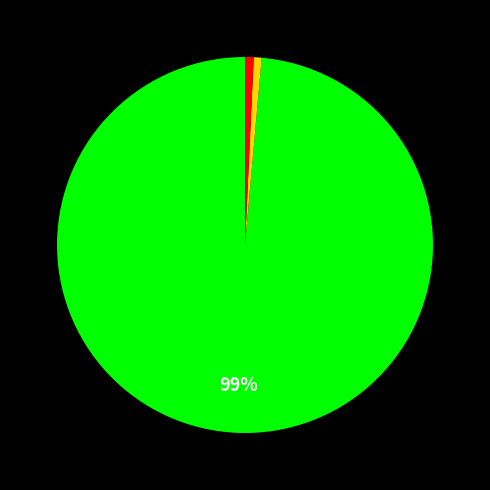

Is there a majority slice in this chart?

Yes